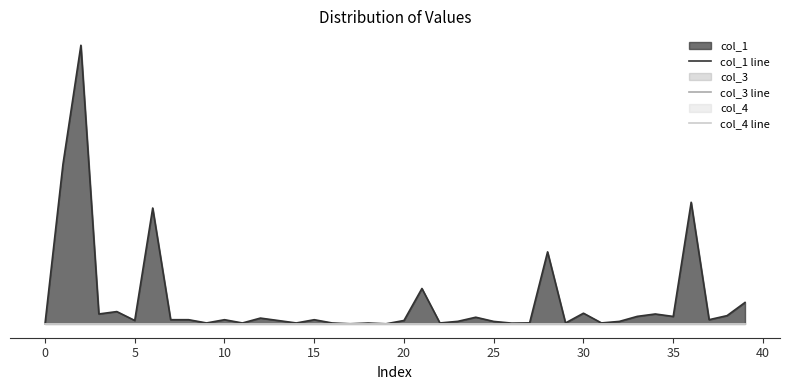

Which series has the largest range (max minus min)?

col_1 line